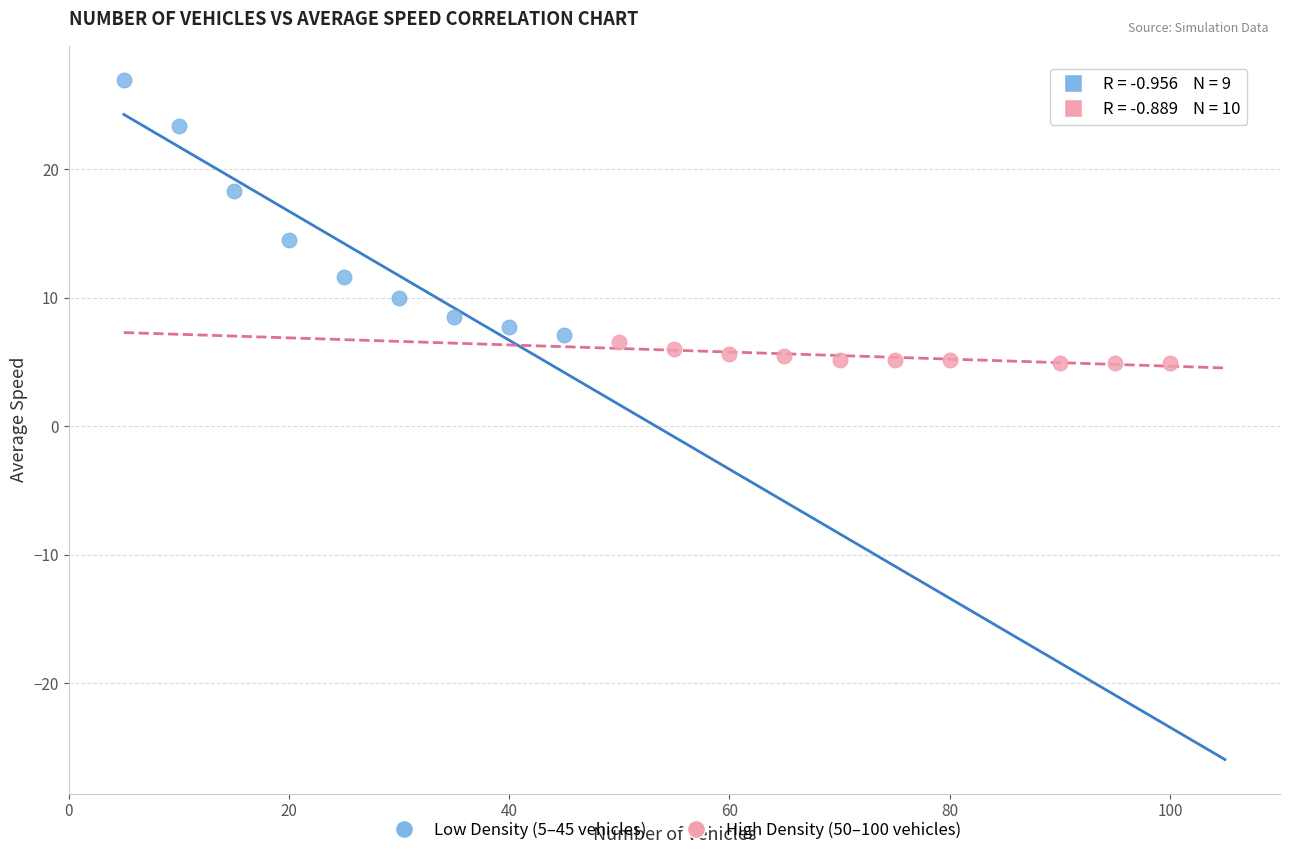

Which series reaches the maximum Y coordinate?

Low Density (5–45 vehicles)